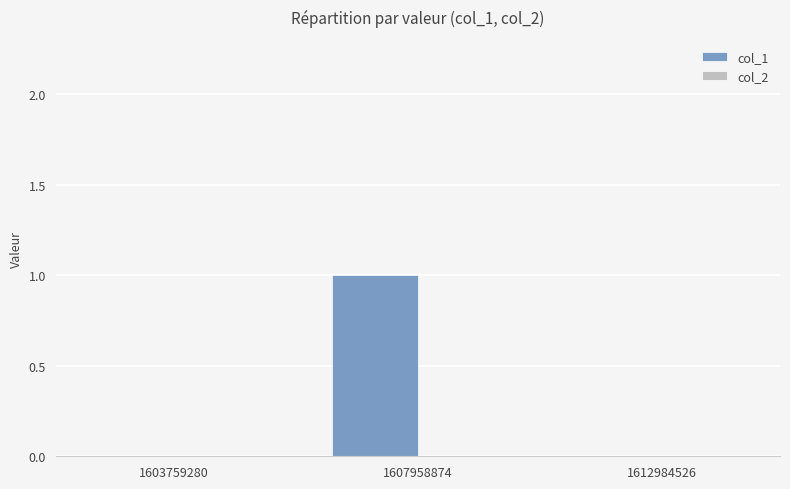

The value at 1603759280 is -1. True or false?

False